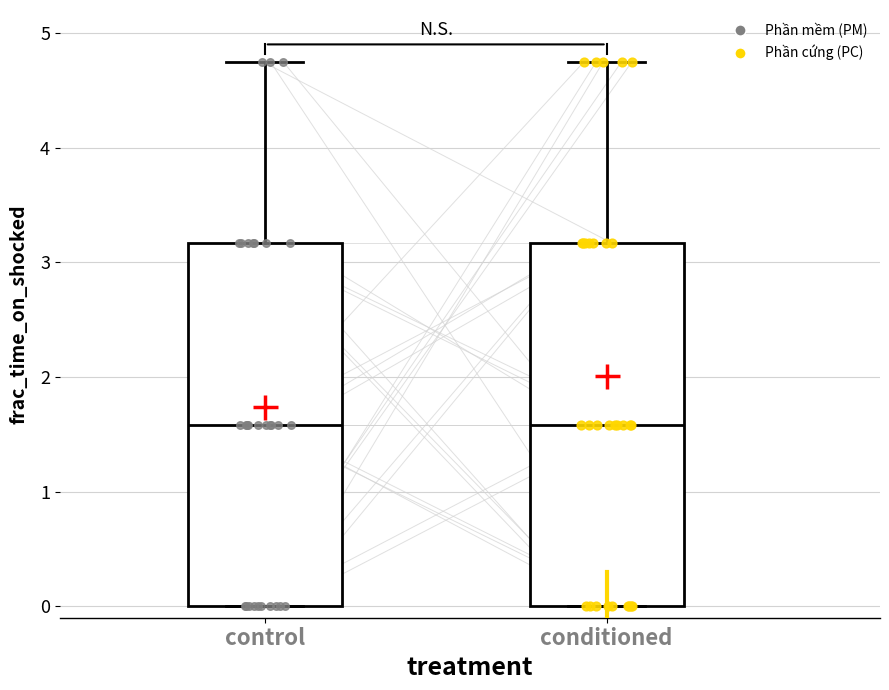

Reading left to right, read every box against the y-axis: the position of its median line, the range the box covers, and the ends of its whiskers. The values are not printed on the chart, so give them approximately, as read against the axis.

control: median 1.6, box 0.0 to 3.2, whiskers 0.0 to 4.8
conditioned: median 1.6, box 0.0 to 3.2, whiskers 0.0 to 4.8